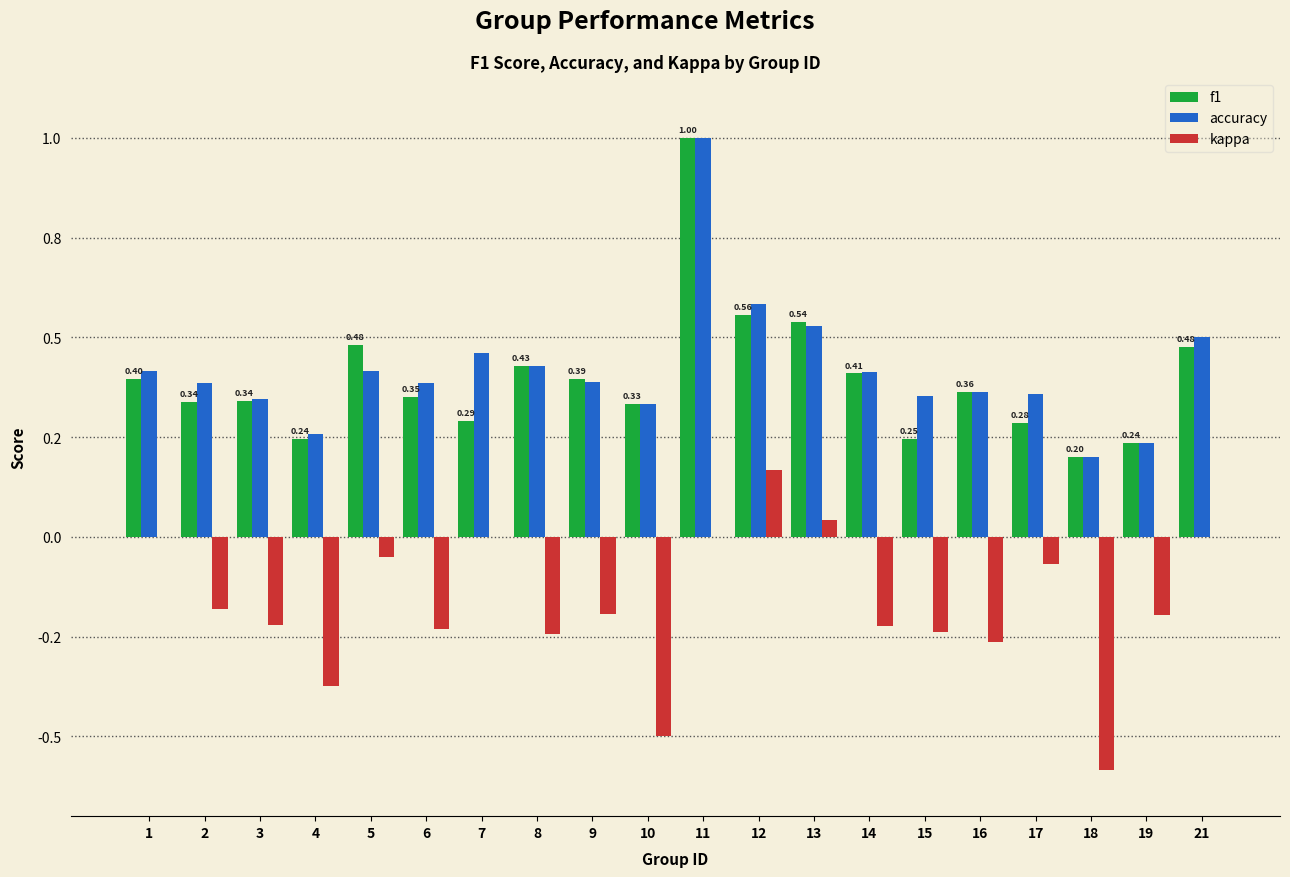

What are all the series names shown in the legend?

f1, accuracy, kappa